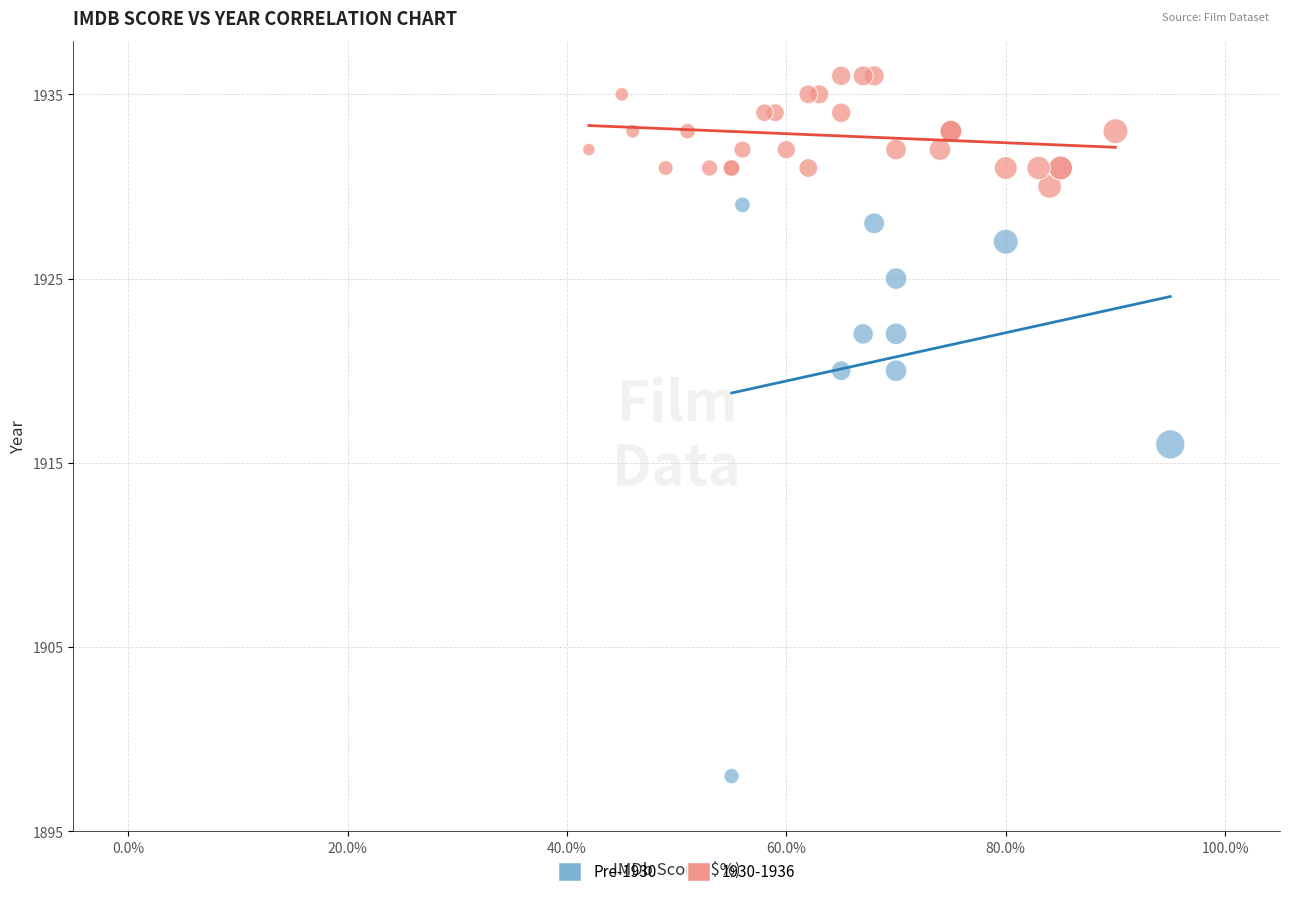

Which series reaches the maximum Y coordinate?

1930-1936